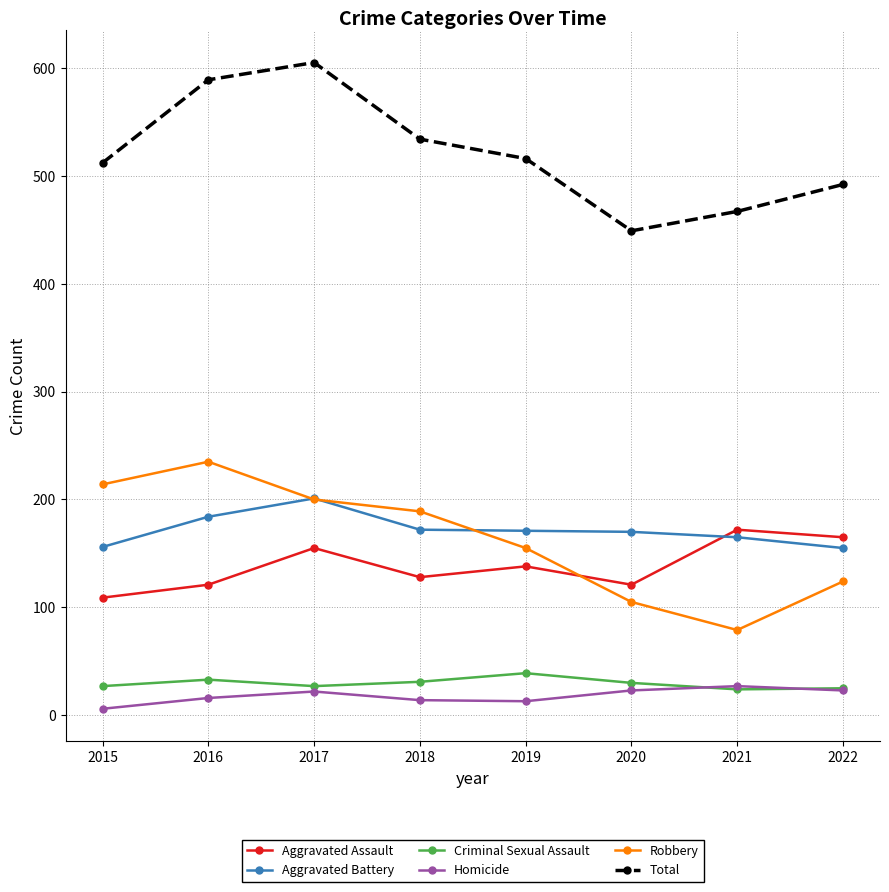

How many Total values are between 492 and 589?

5